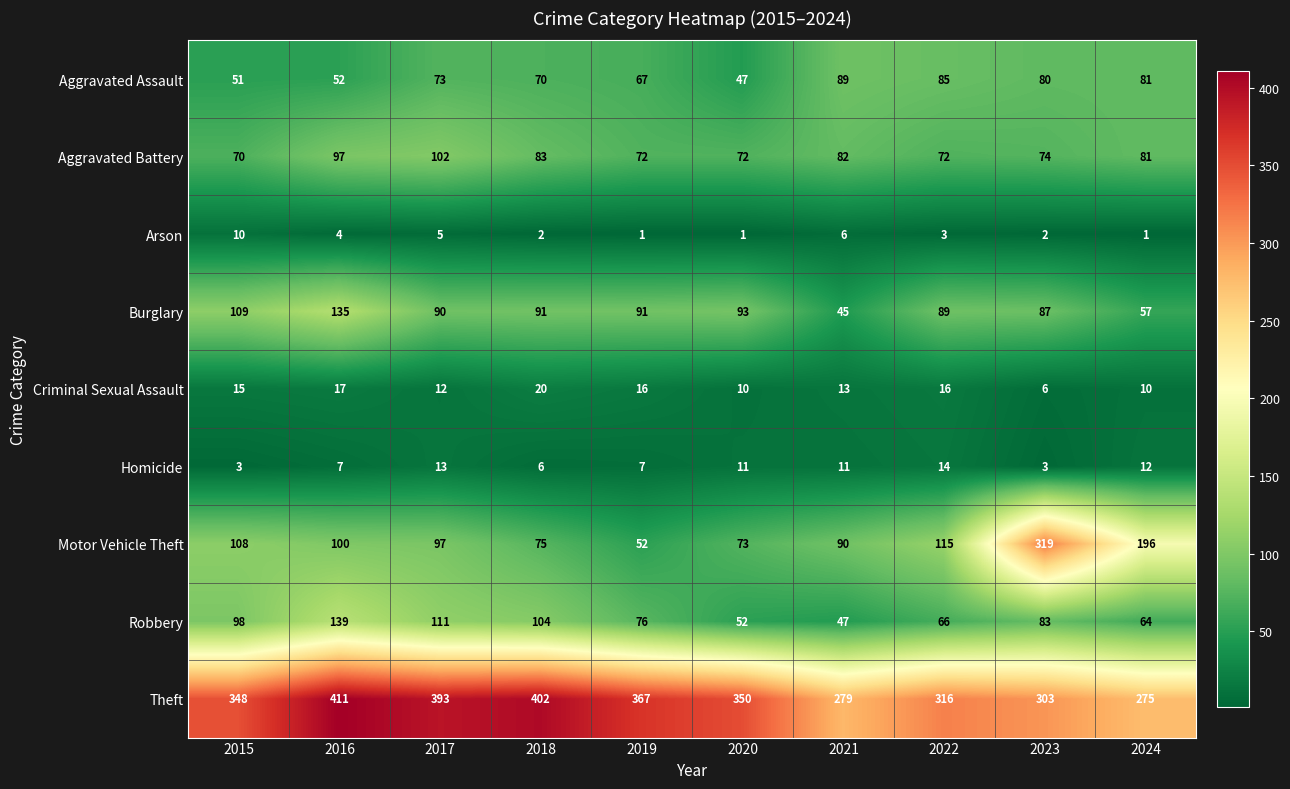

What is the average value of the Arson series?

4